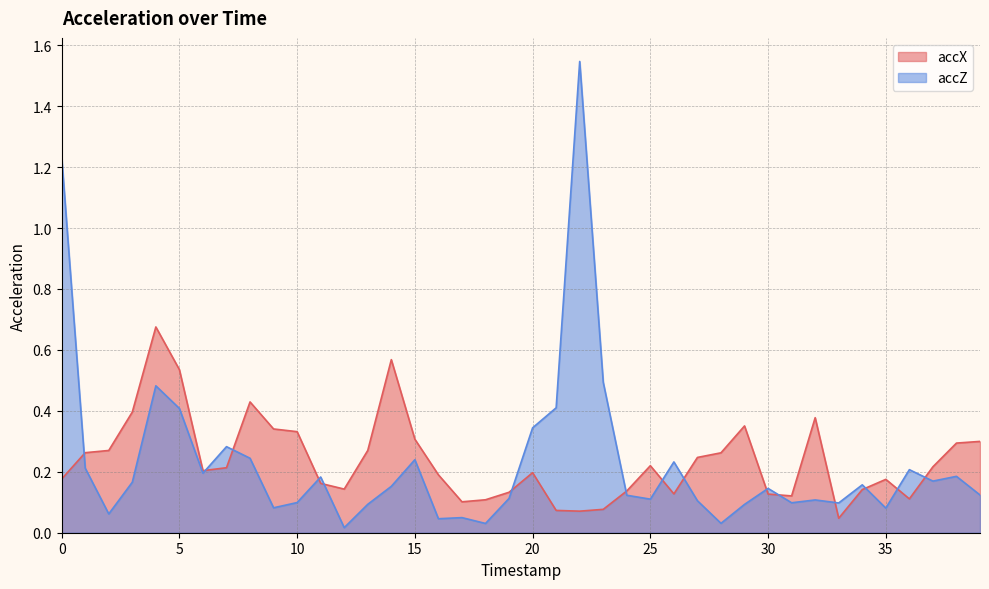

How many lines are shown in the chart?

2